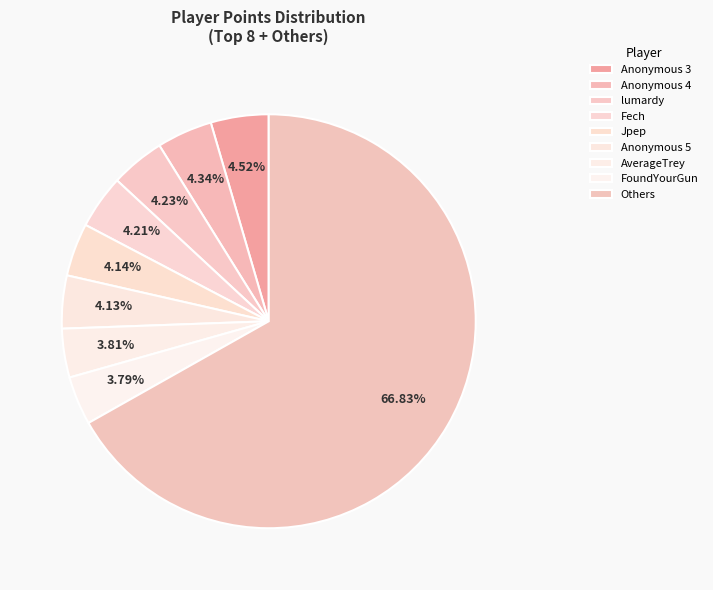

How many segments does this pie chart have?

9